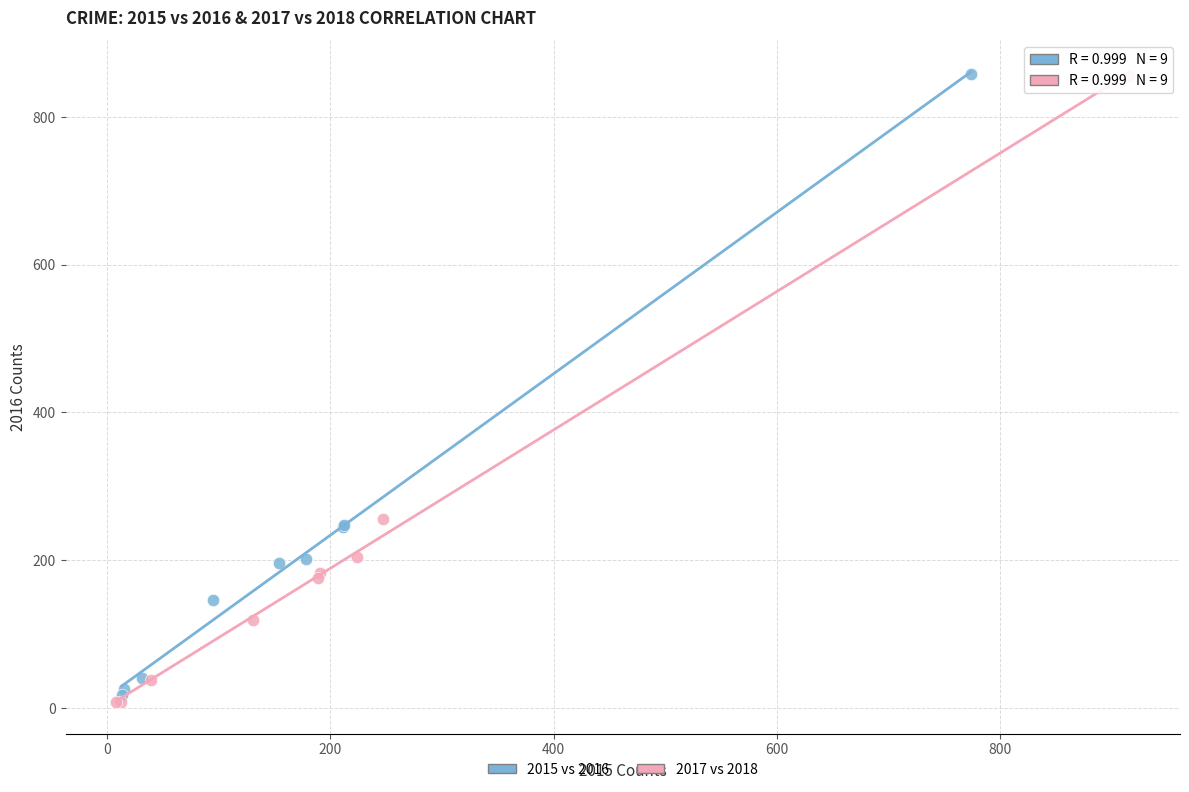

Which series has the widest spread of Y values?

2017 vs 2018